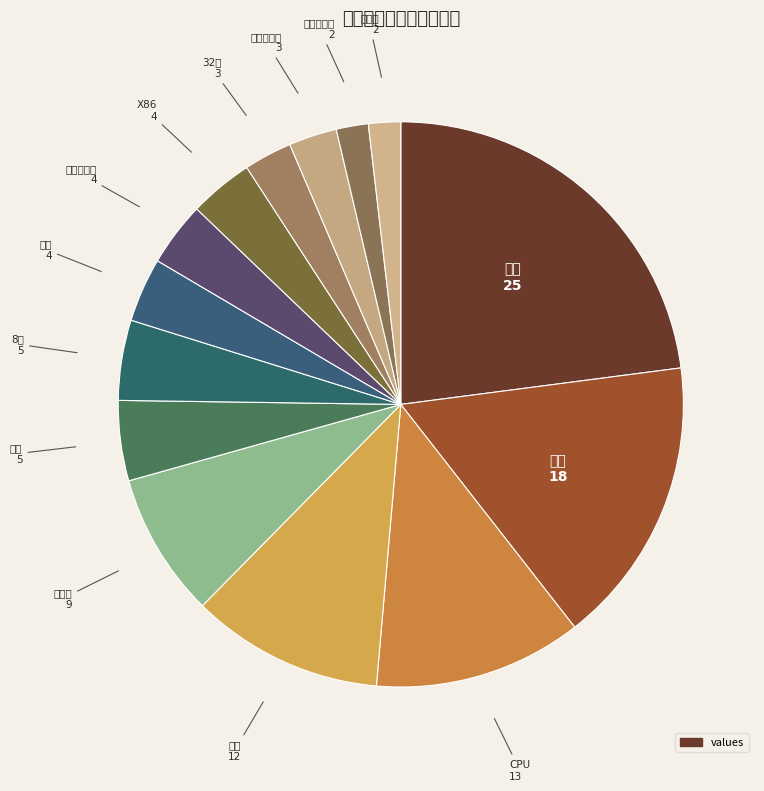

Count the number of slices in the pie.

14